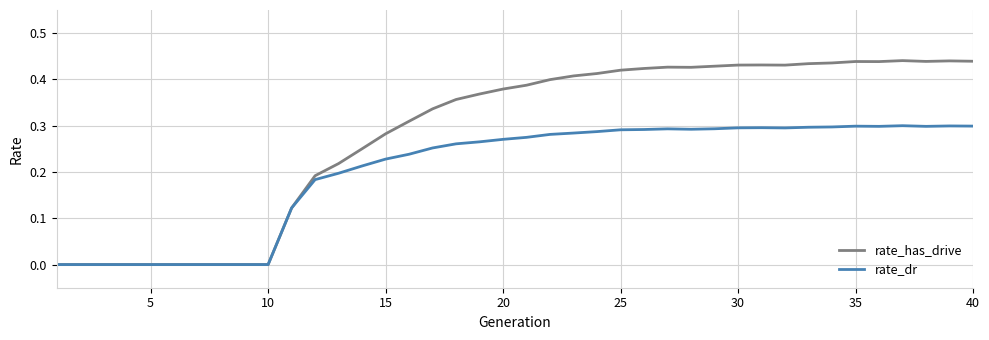

Rank the series by their maximum value, from lowest to highest.

rate_dr, rate_has_drive